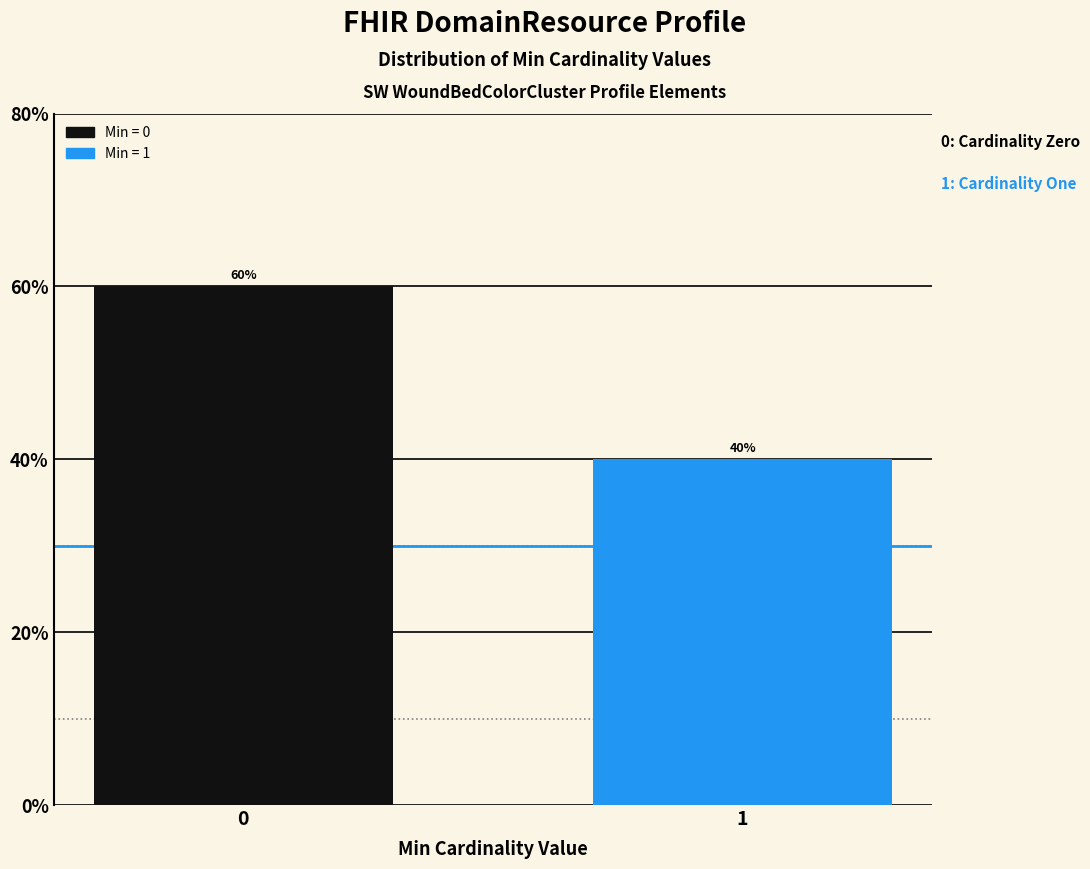

Reading left to right, list all the values displayed in this chart.

0=60	1=40